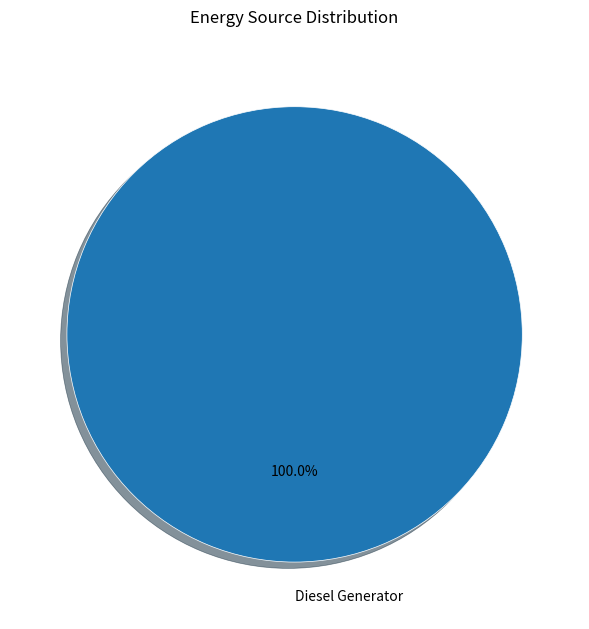

To the nearest percent, what percentage of the pie is Diesel Generator?

100%